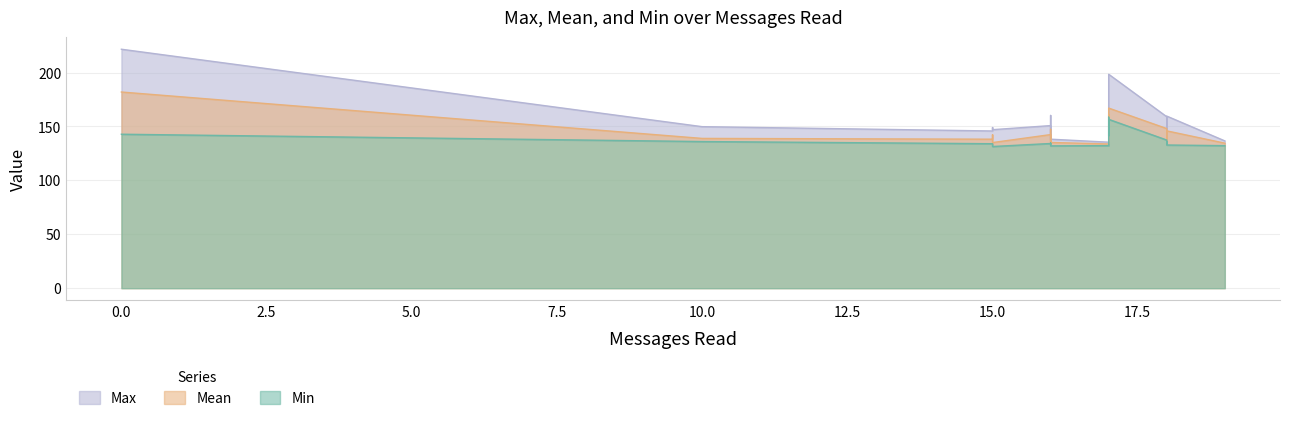

What is the label of the 8th point from the right?

15